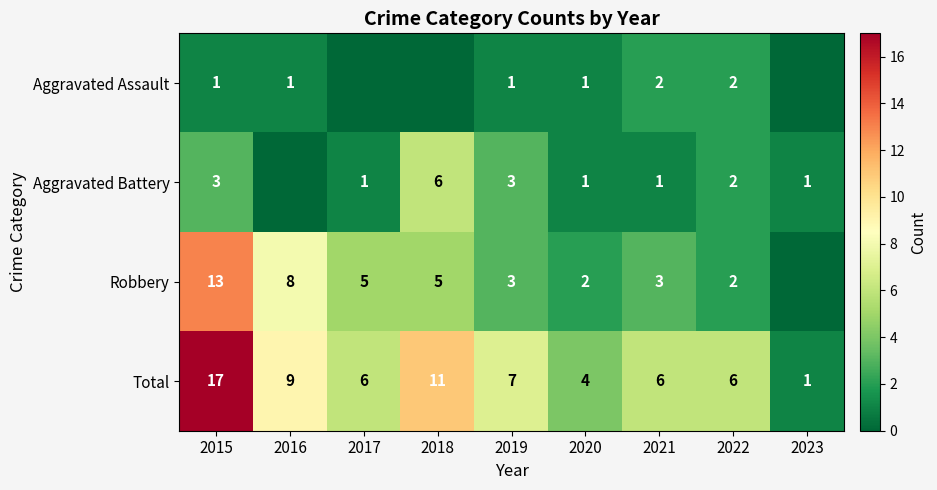

What is the difference between the Total values at 2019 and 2018?

4